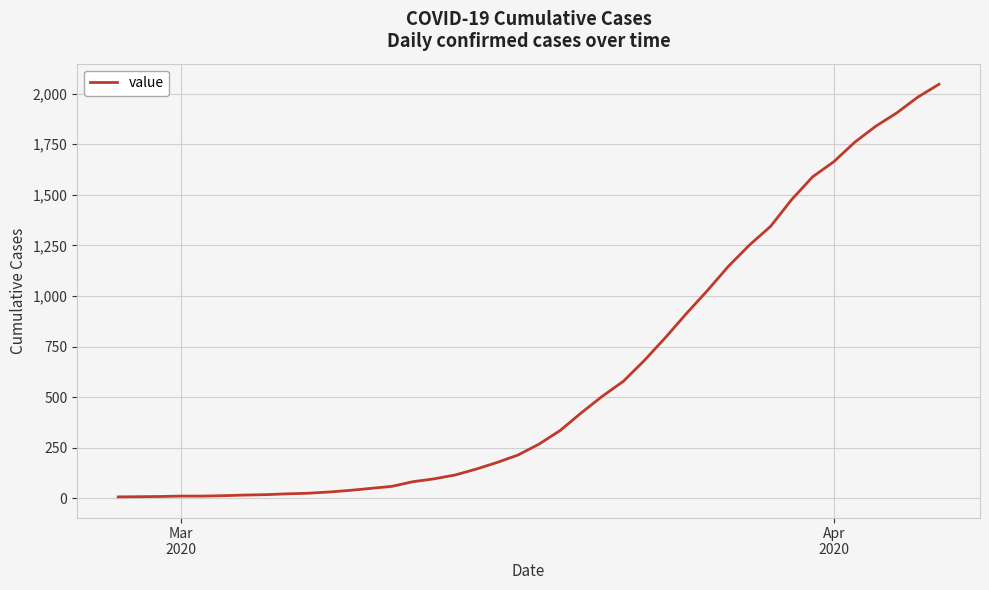

What is the difference between the maximum and minimum values?

2039